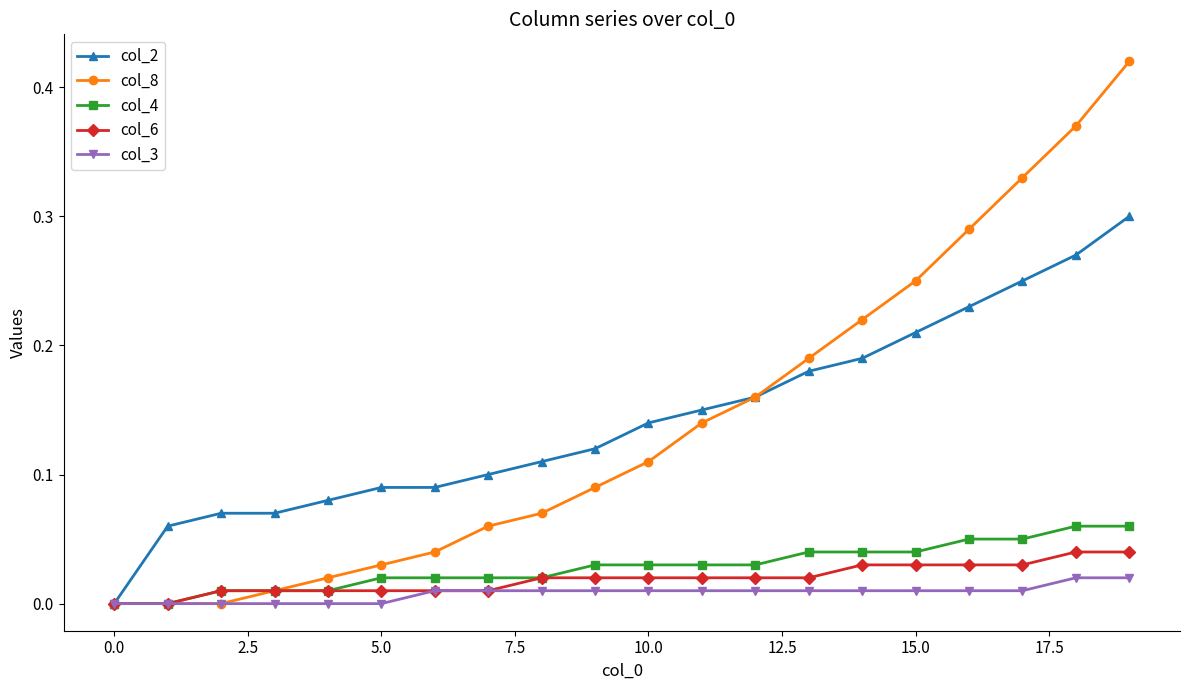

Count the number of data series in this chart.

5